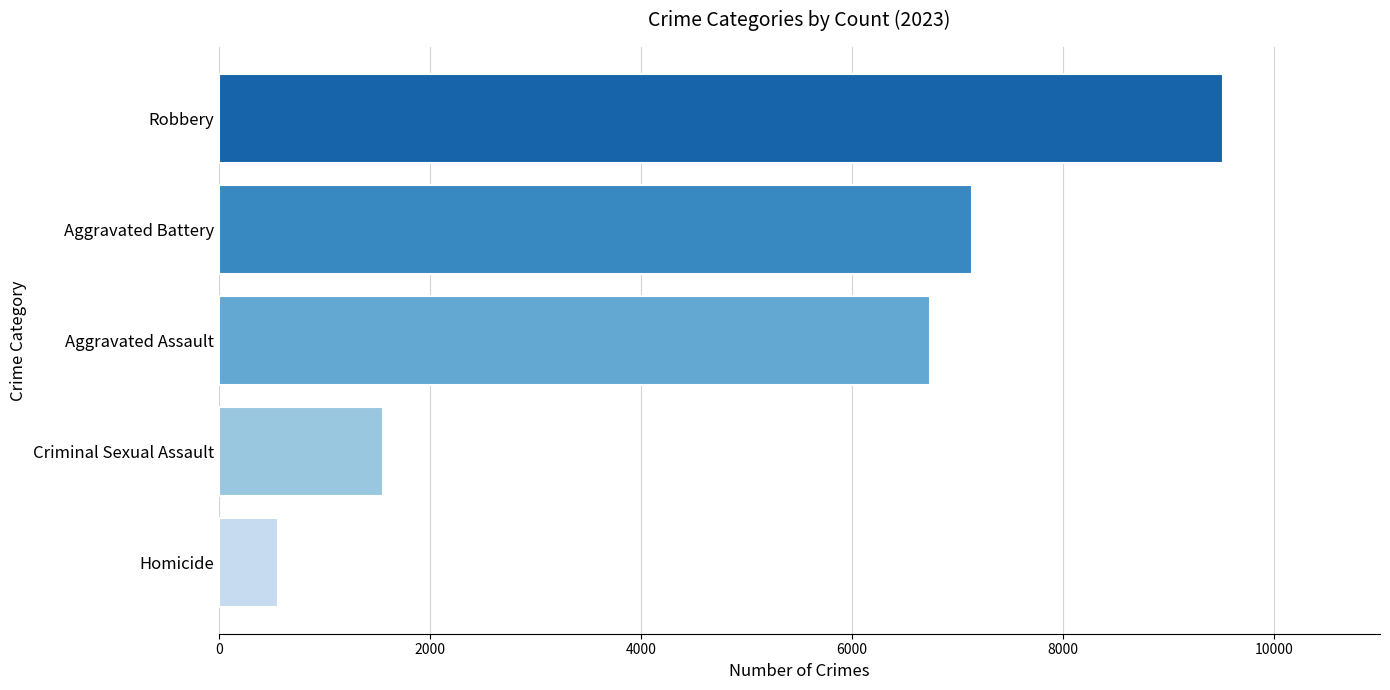

Reading bottom to top, extract all data points from this chart.

Homicide=559	Criminal Sexual Assault=1556	Aggravated Assault=6740	Aggravated Battery=7131	Robbery=9509